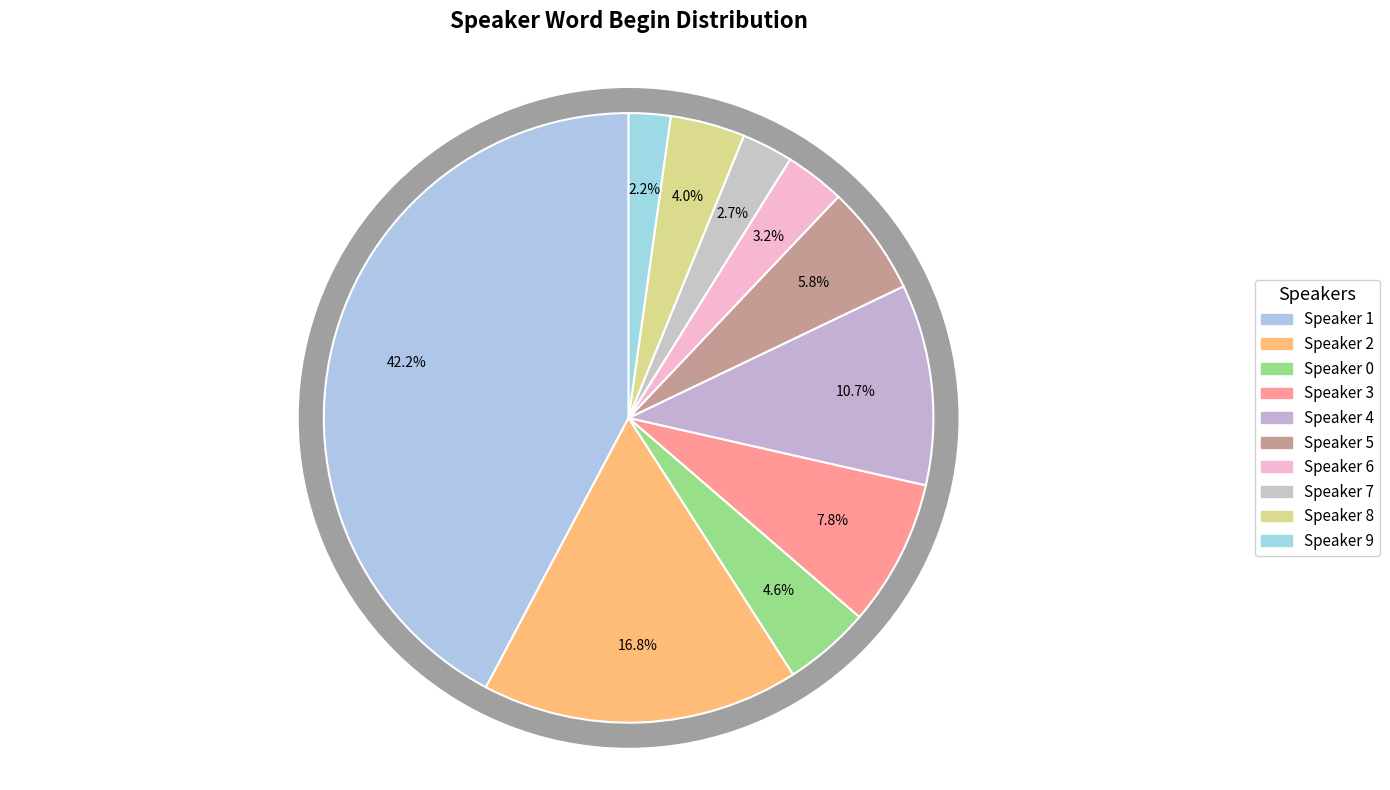

Does Speaker 9 (wordBg sum) represent more than half of the total?

No